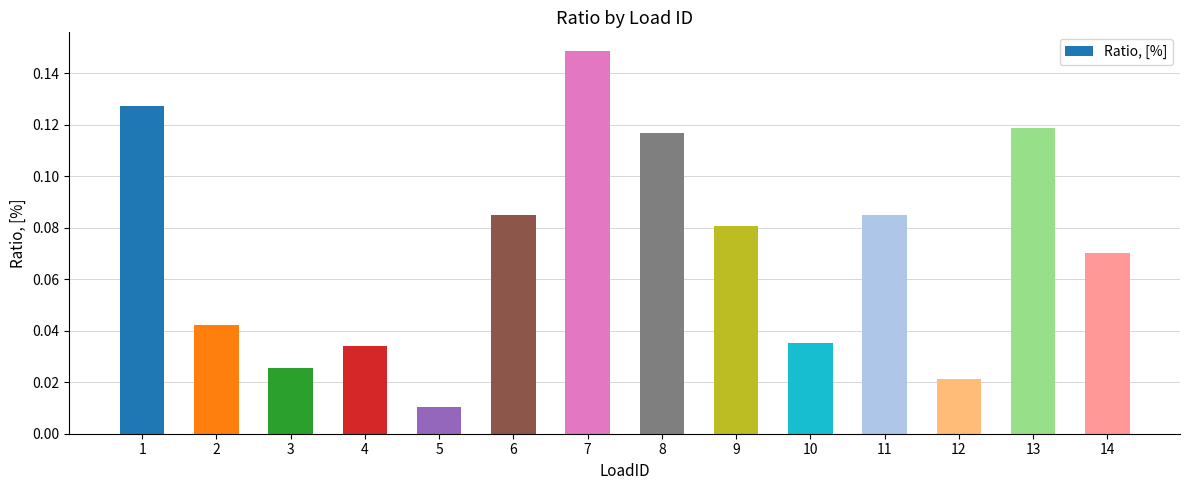

Are the bars grouped side by side (vs. stacked)?

No